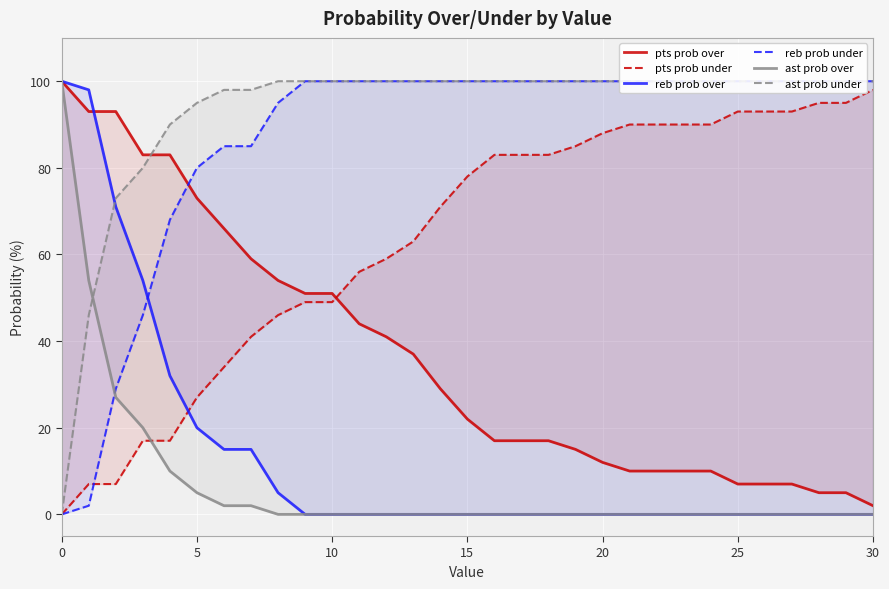

Where is pts prob under nearest to the value 49?

9